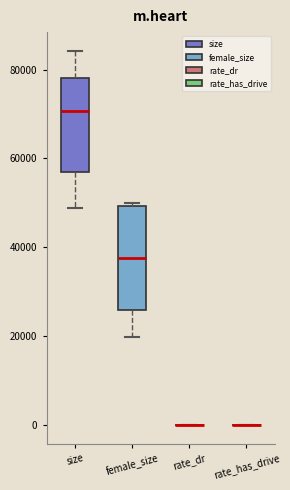

Comparing the boxes themselves (not the whiskers), which one is the tallest?

female_size